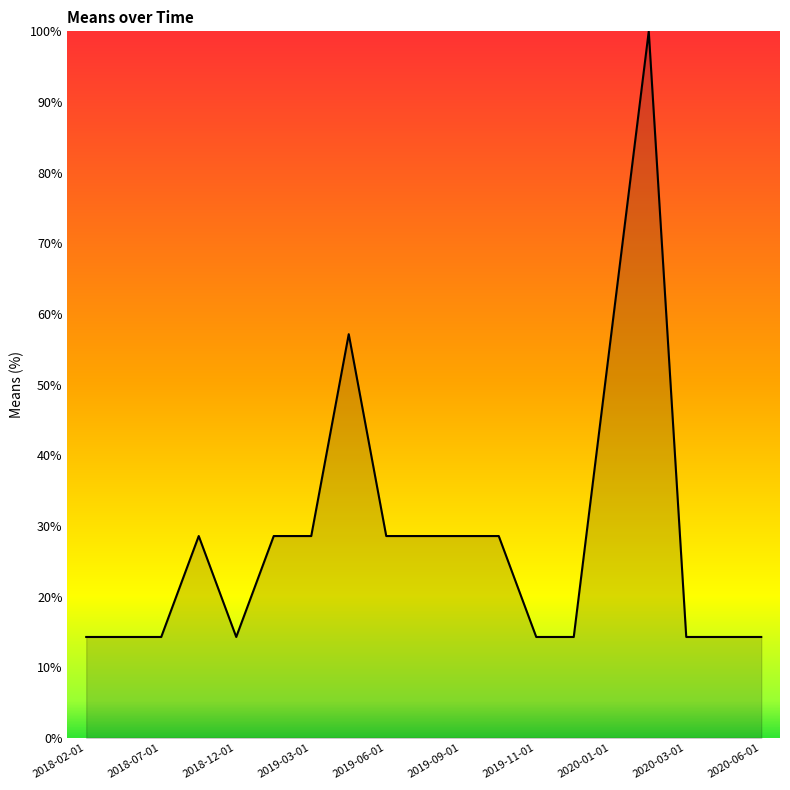

What is the smallest value displayed?

14.3